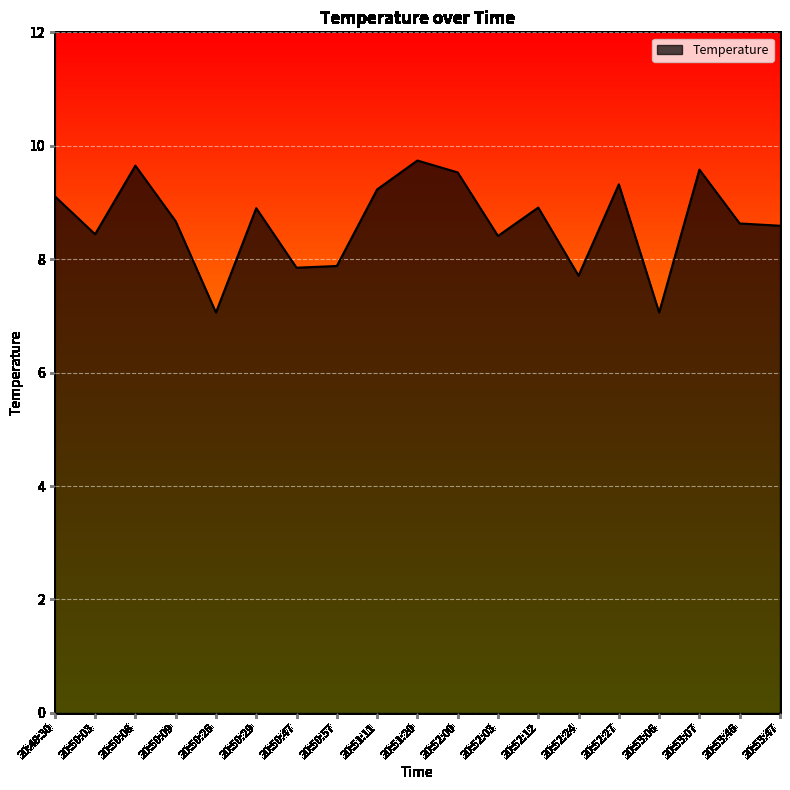

What value does the data have at 20:53:06?

7.1